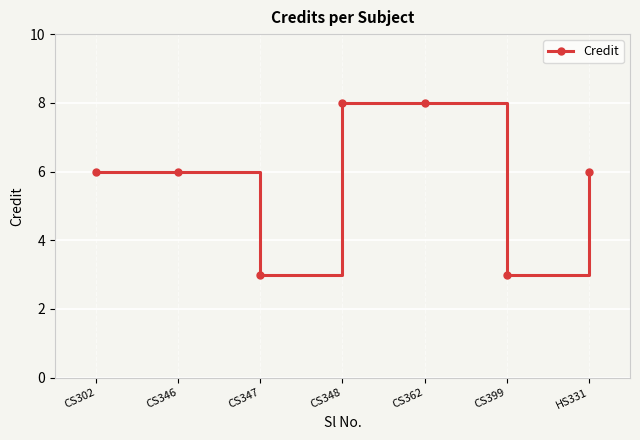

What is the change in value from CS302 to CS362?

+2